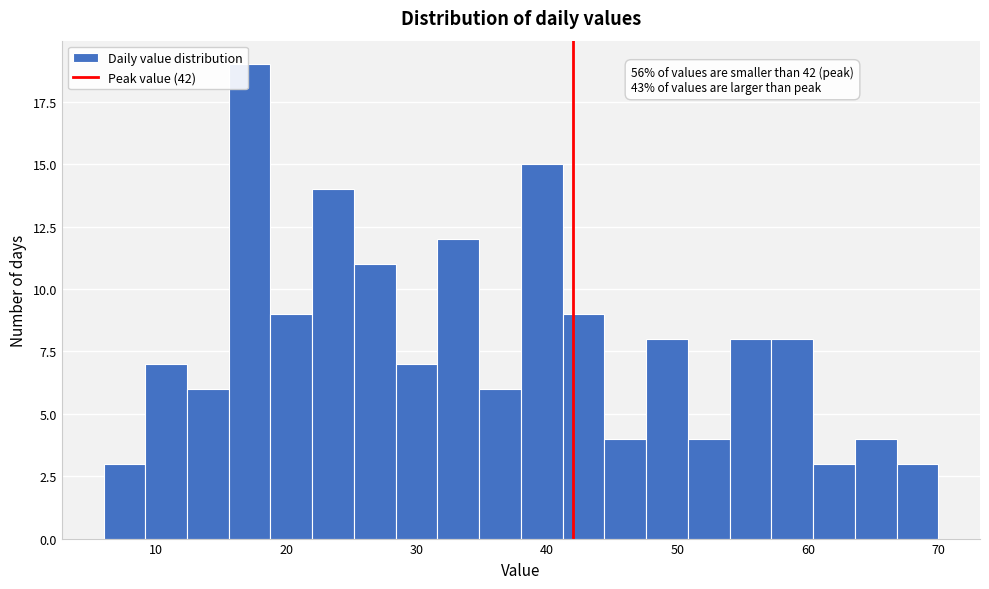

Read against the x-axis, roughly where is the centre of the tallest bar?

17